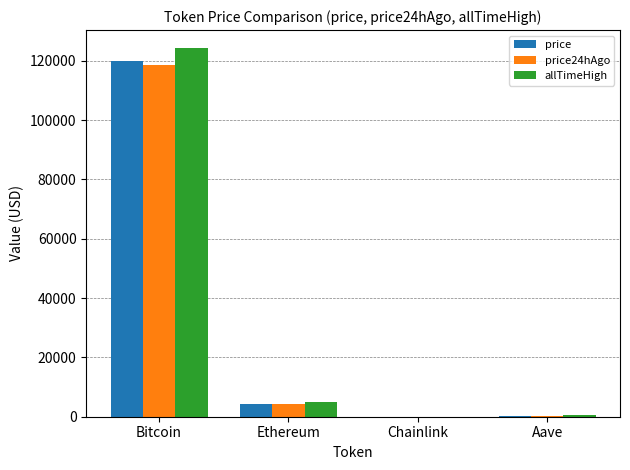

What is the highest value of the price series?

119892.0